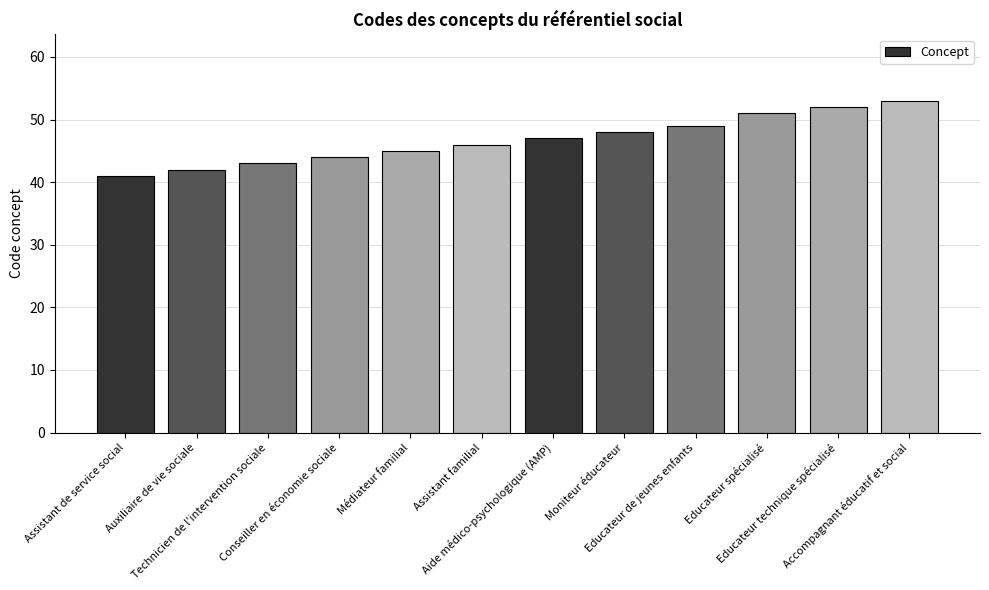

Is it true that the value at Moniteur éducateur is 48?

True